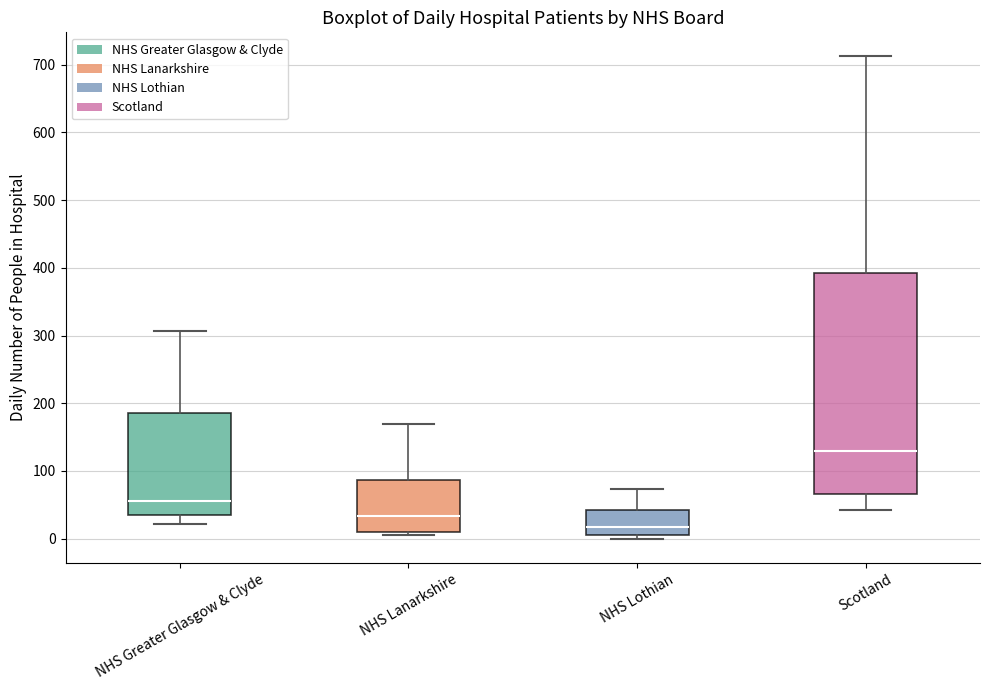

Reading left to right, transcribe this box plot: for each box, give where its median line is, the range the box spans, and where its two whiskers end, as read against the y-axis. The values are not printed on the chart, so give them approximately, as read against the axis.

NHS Greater Glasgow & Clyde: median 60, box 40 to 190, whiskers 20 to 310
NHS Lanarkshire: median 30, box 10 to 90, whiskers 10 (just below the box's lower edge) to 170
NHS Lothian: median 20, box 10 to 40, whiskers 0 to 70
Scotland: median 130, box 70 to 390, whiskers 40 to 710